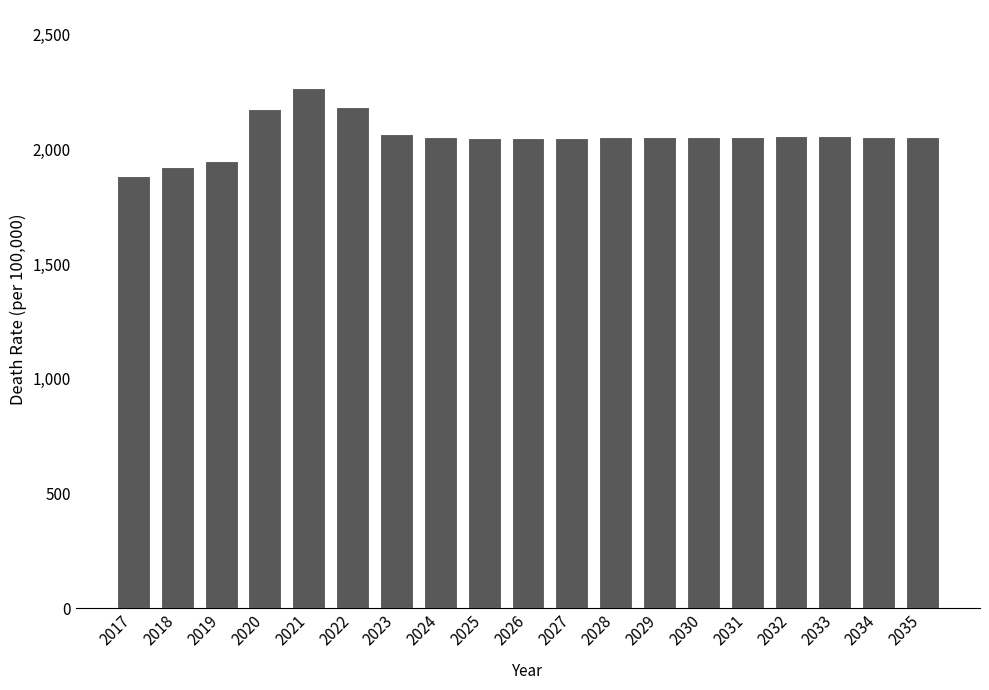

At which category does the chart reach its minimum across all series?

2017